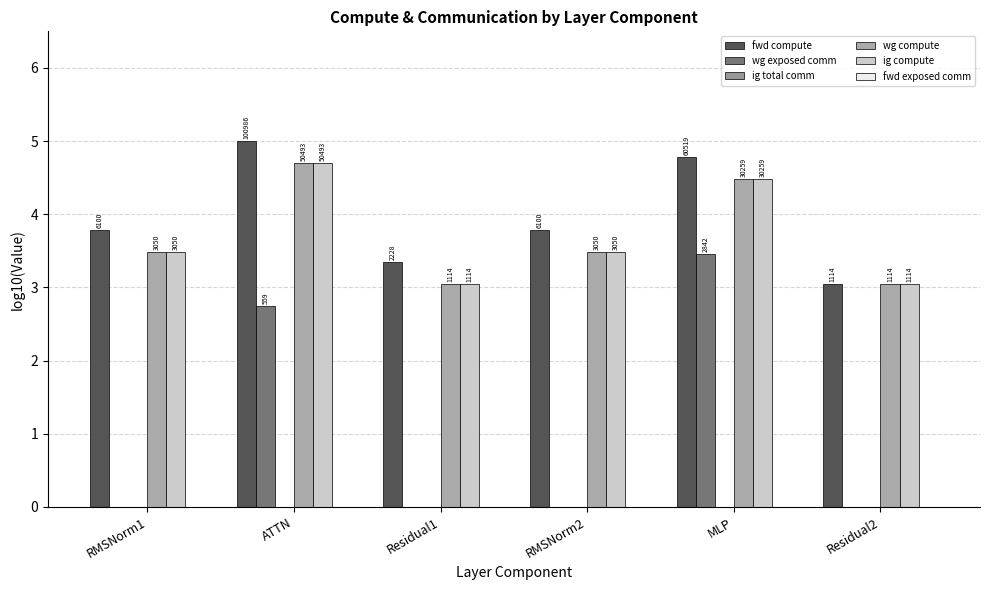

Between MLP and Residual2, which is larger?

MLP